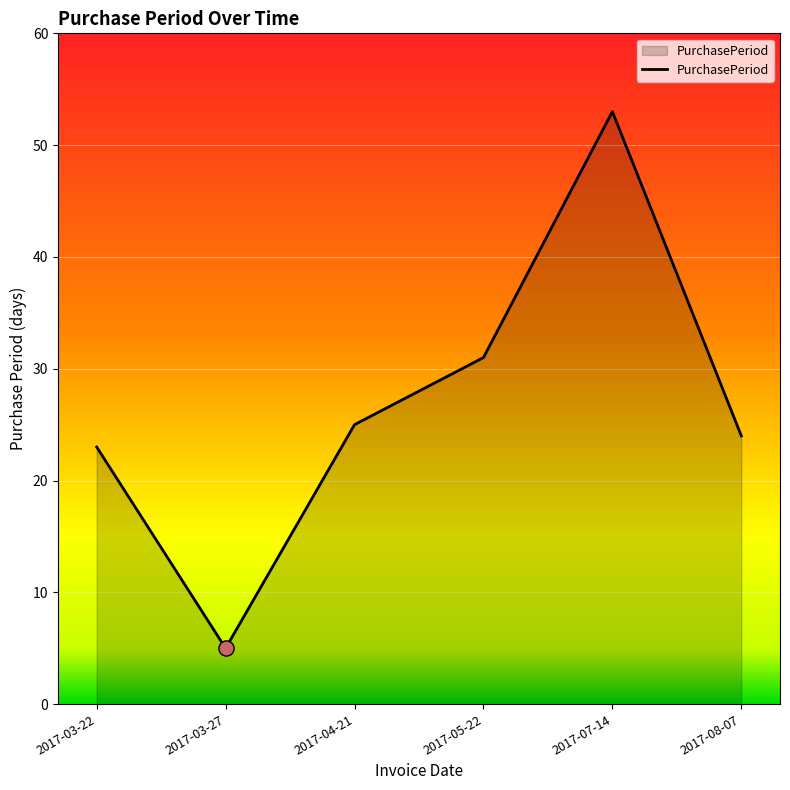

Which has a higher value, 2017-03-22 or 2017-03-27?

2017-03-22